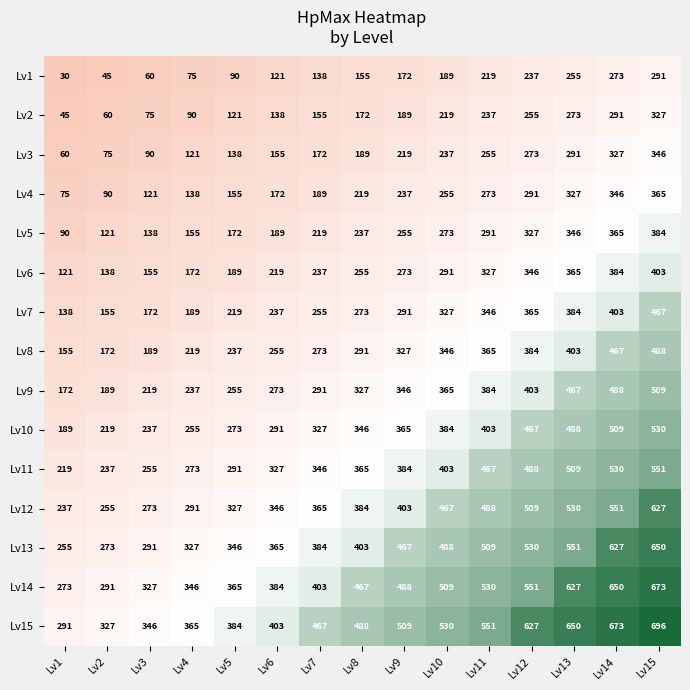

Rank the series at Lv14 from lowest to highest value.

Lv1, Lv2, Lv3, Lv4, Lv5, Lv6, Lv7, Lv8, Lv9, Lv10, Lv11, Lv12, Lv13, Lv14, Lv15